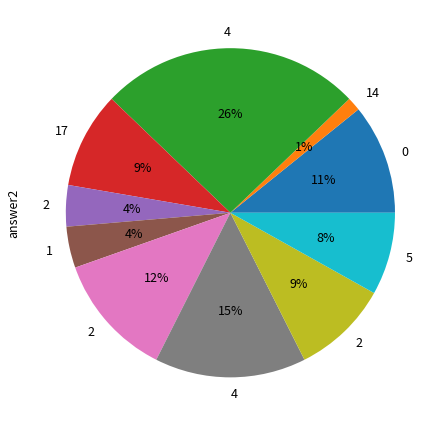

Count the number of slices in the pie.

10